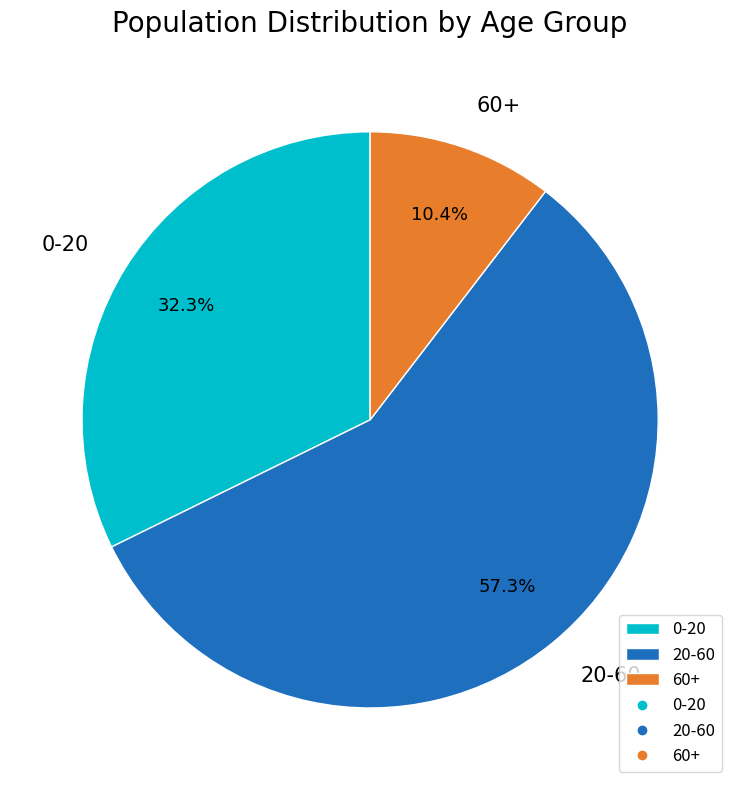

What percentage is NOT represented by 60+?

89.6%